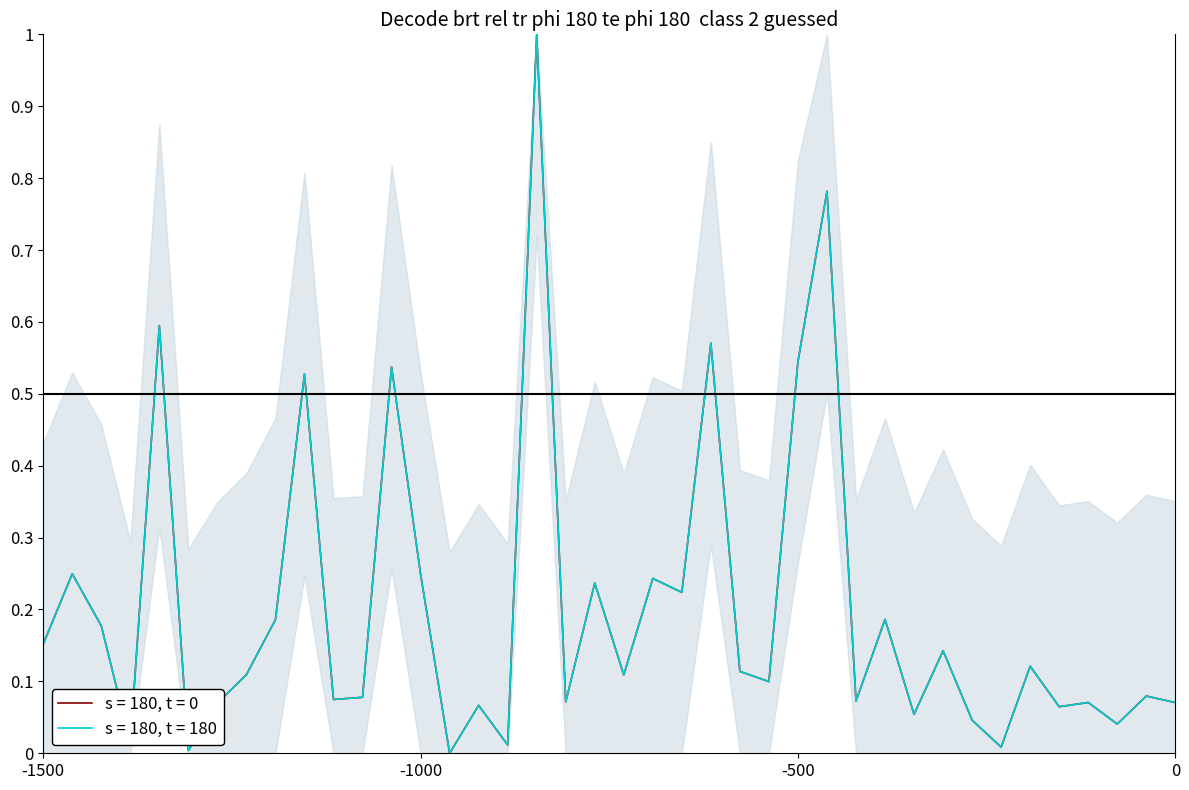

Count the number of data series in this chart.

2